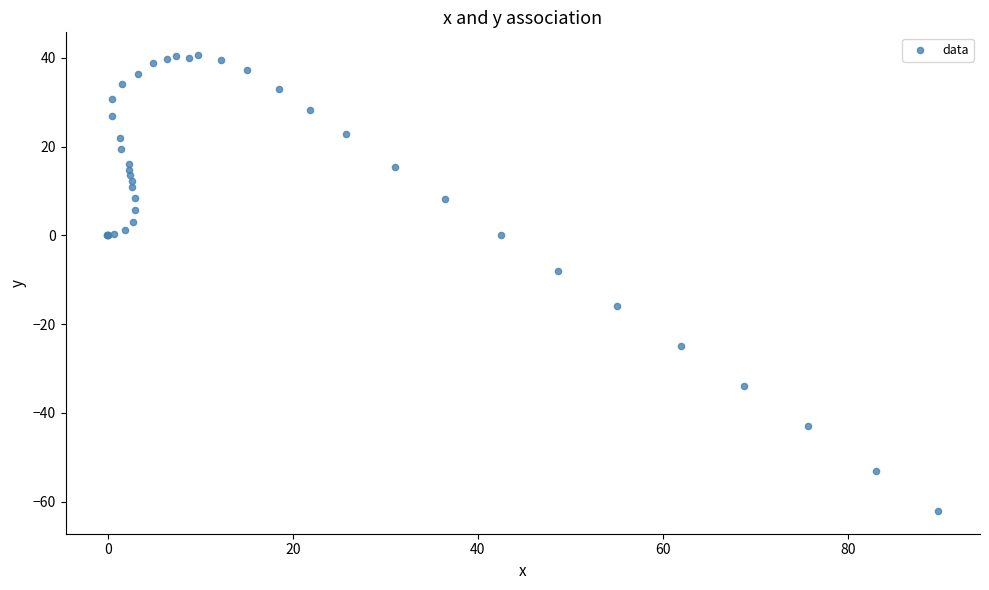

What Y value in the scatter plot is closest to -10?

-8.0